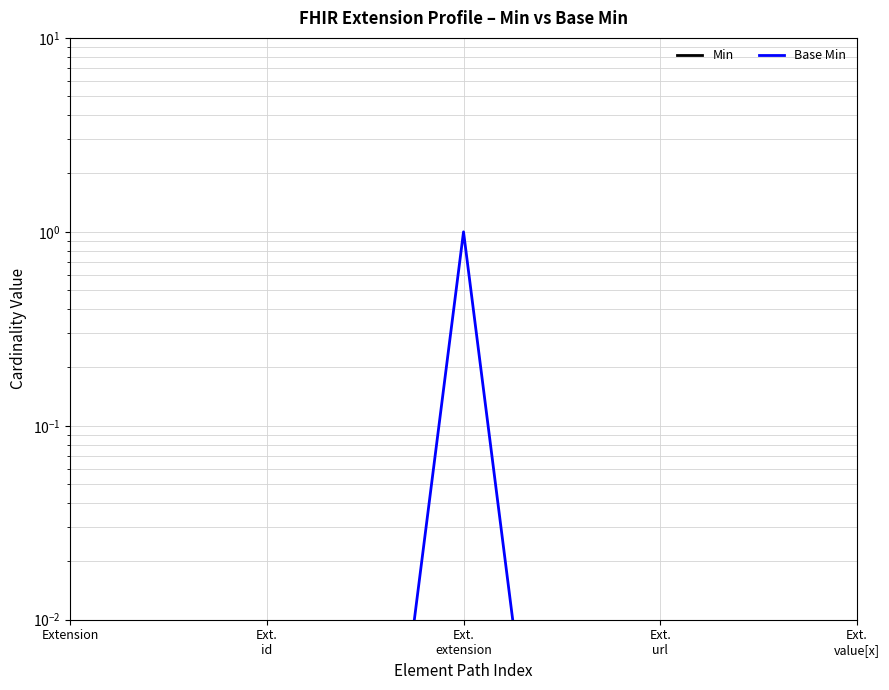

The Min series shows 0.0 at Ext.
extension. True or false?

False